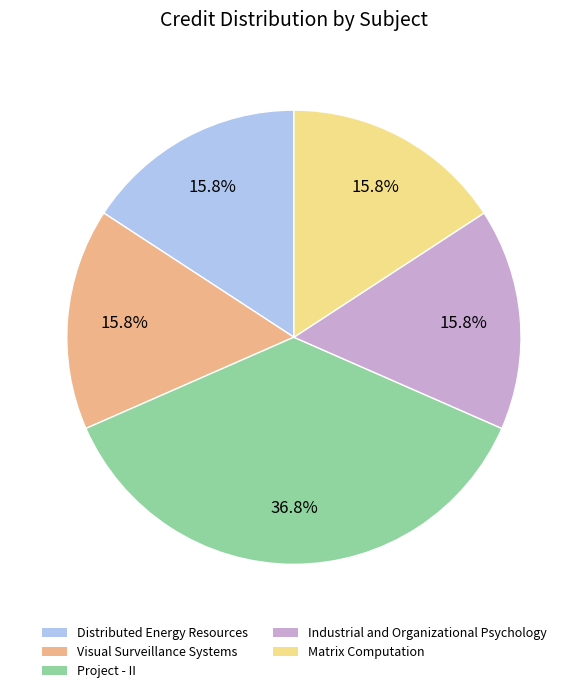

Which category has the biggest portion of the pie?

Project - II